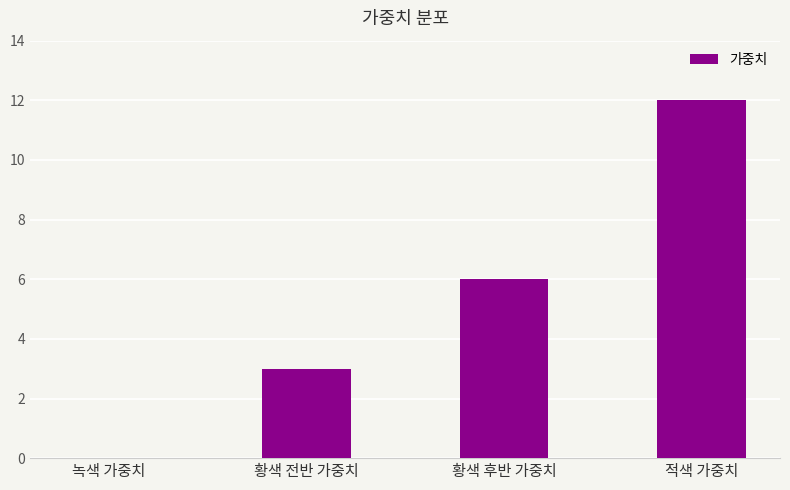

At which category does the chart reach its peak across all series?

적색 가중치